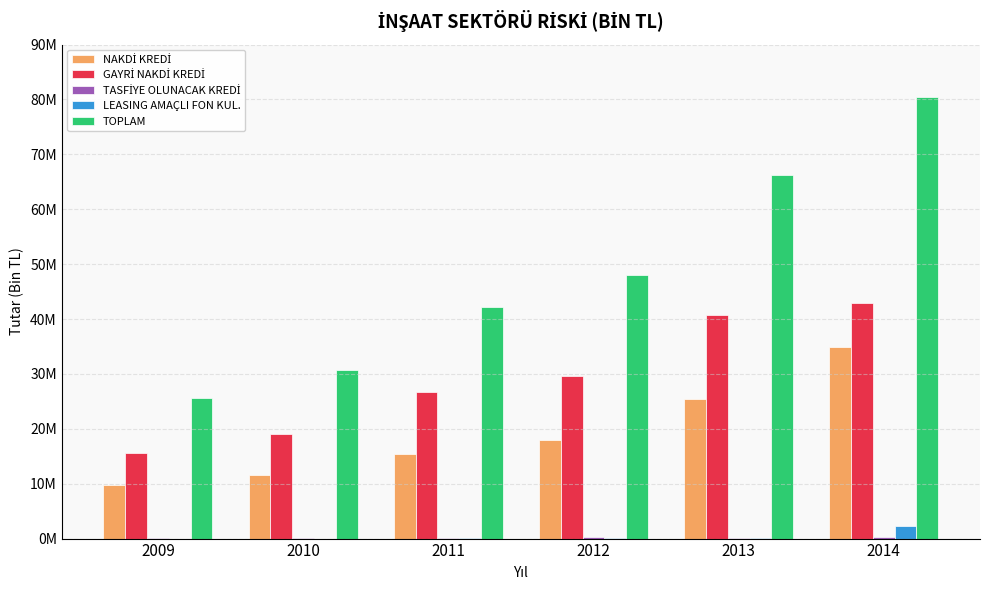

Reading right to left, extract all data points from this chart.

NAKDİ KREDİ: 2014=34872708.1	2013=25346674.5	2012=18031875.7	2011=15398791.1	2010=11657555.1	2009=9777482.1
GAYRİ NAKDİ KREDİ: 2014=42972887.3	2013=40684409.4	2012=29692918.1	2011=26749291.8	2010=19007379.3	2009=15675317.6
TASFİYE OLUNACAK KREDİ: 2014=279473.6	2013=160220.7	2012=261749.5	2011=48782.4	2010=68049.6	2009=95622.0
LEASING AMAÇLI FON KUL.: 2014=2382466.6	2013=127875.3	2012=44873.7	2011=35628.4	2010=14394.5	2009=11742.1
TOPLAM: 2014=80507535.6	2013=66319180.0	2012=48031417.0	2011=42232493.7	2010=30747378.4	2009=25560163.8